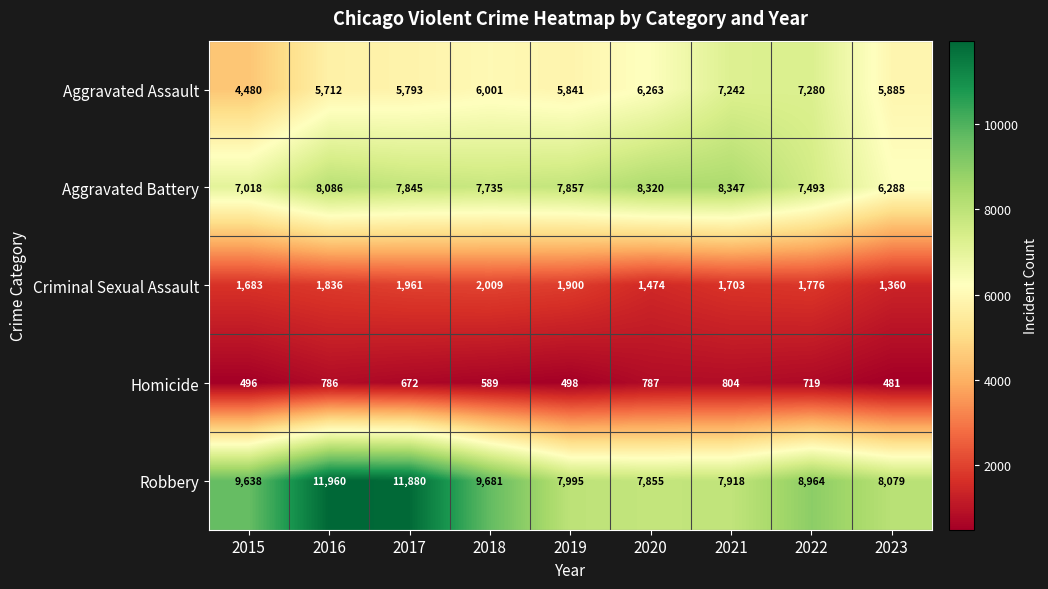

The value of Homicide at 2015 is 496. True or false?

True